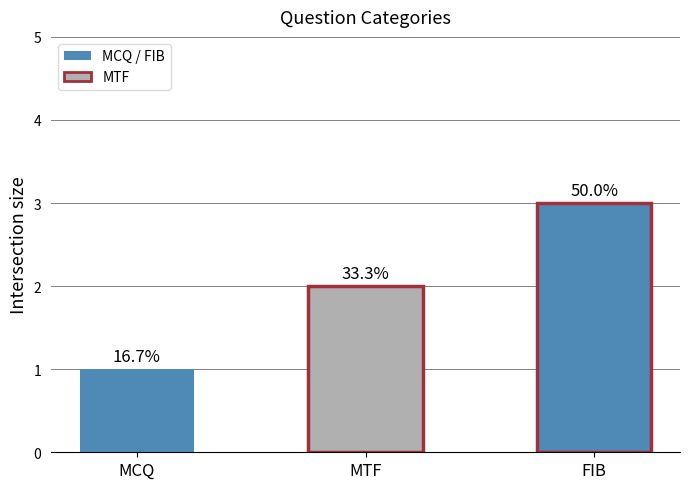

What is the value of the 1st bar from the left?

1